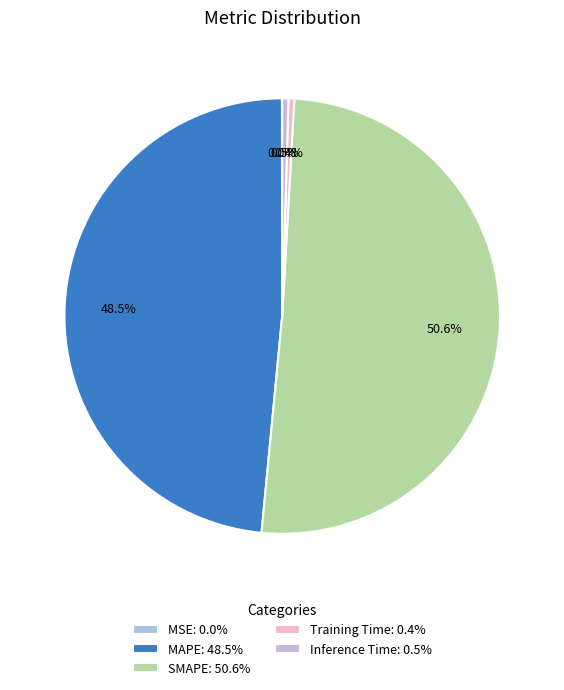

Which slice is the largest?

SMAPE